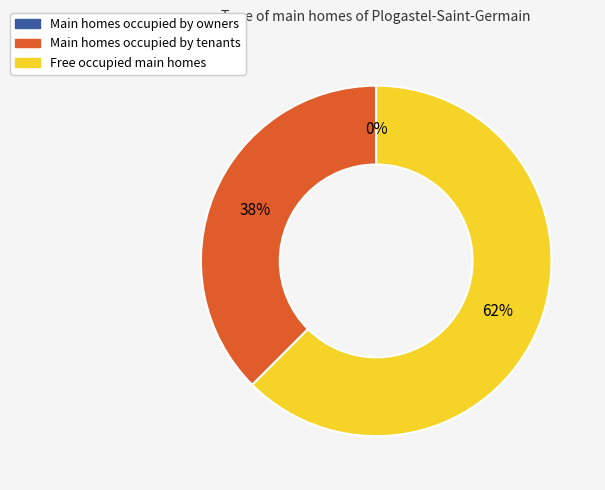

Is it true that 4 is 62% of the pie?

True